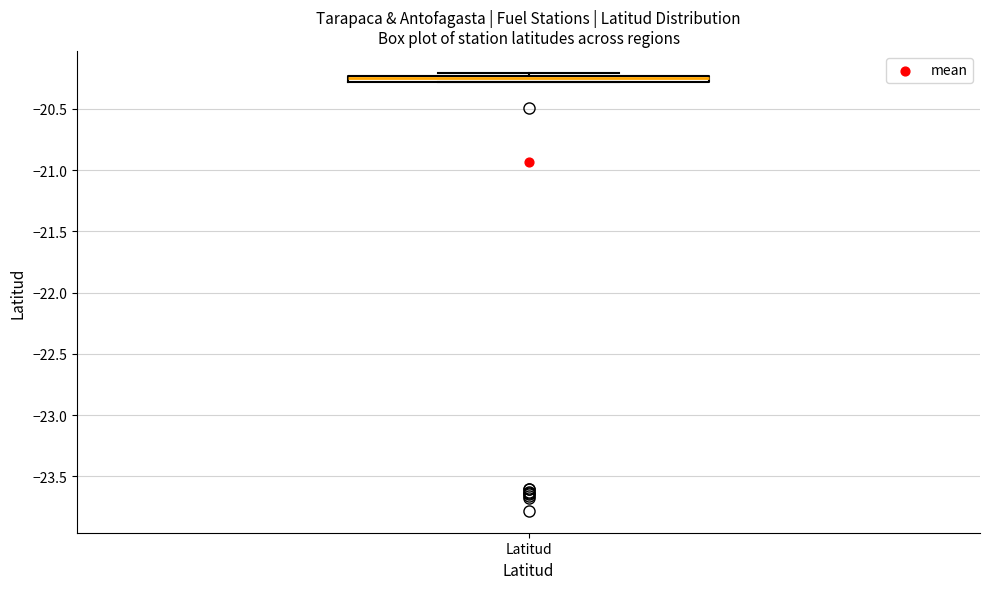

Where is the upper edge of the box for Latitud on the y-axis? The values are not printed on the chart, so give them approximately, as read against the axis.

-20.25